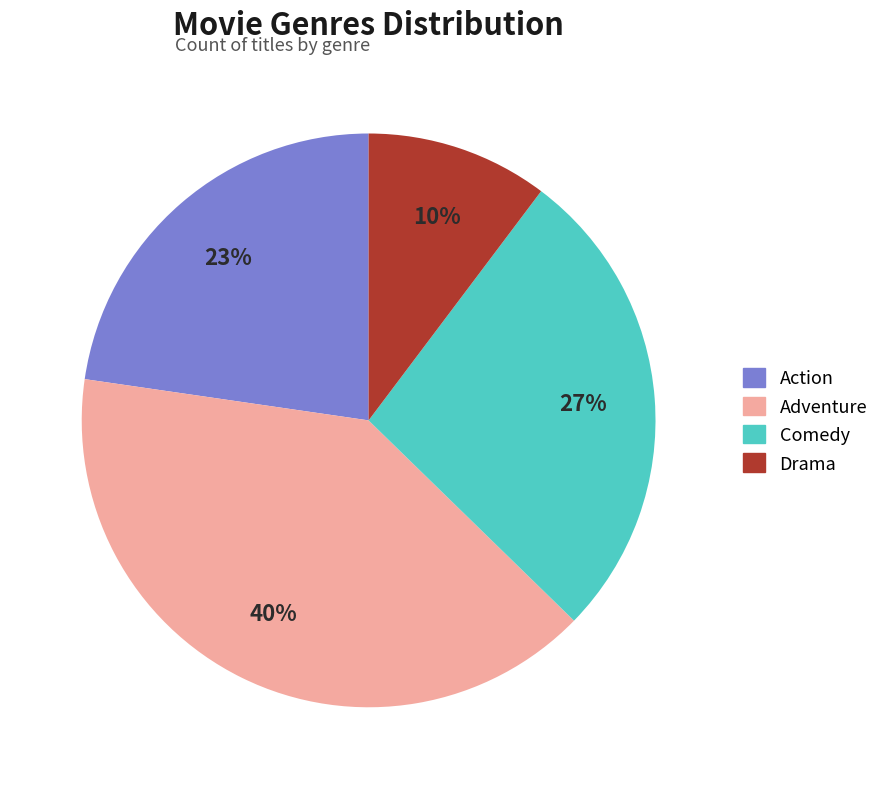

What percentage is the Drama slice, to the nearest percent?

10%